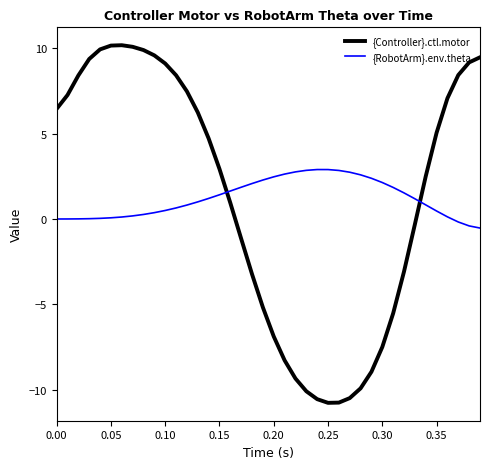

How many data points in {Controller}.ctl.motor are less than 4?

20